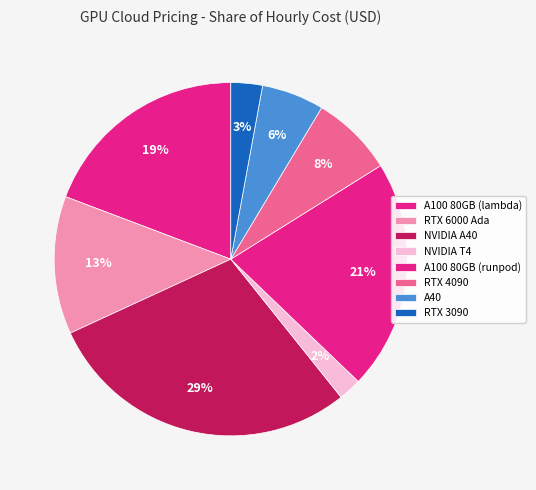

Is A100 80GB (runpod) the majority of the pie?

No